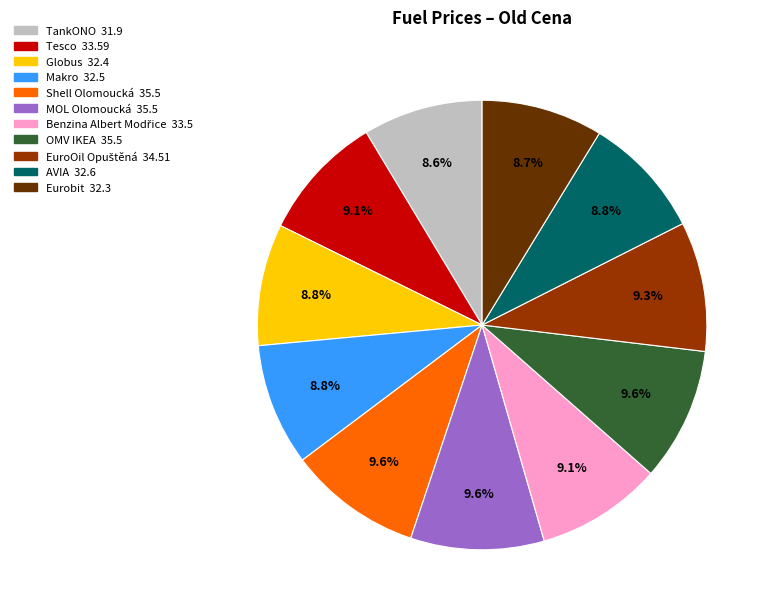

To the nearest percent, what is the combined percentage of Shell Olomoucká and OMV IKEA?

19%